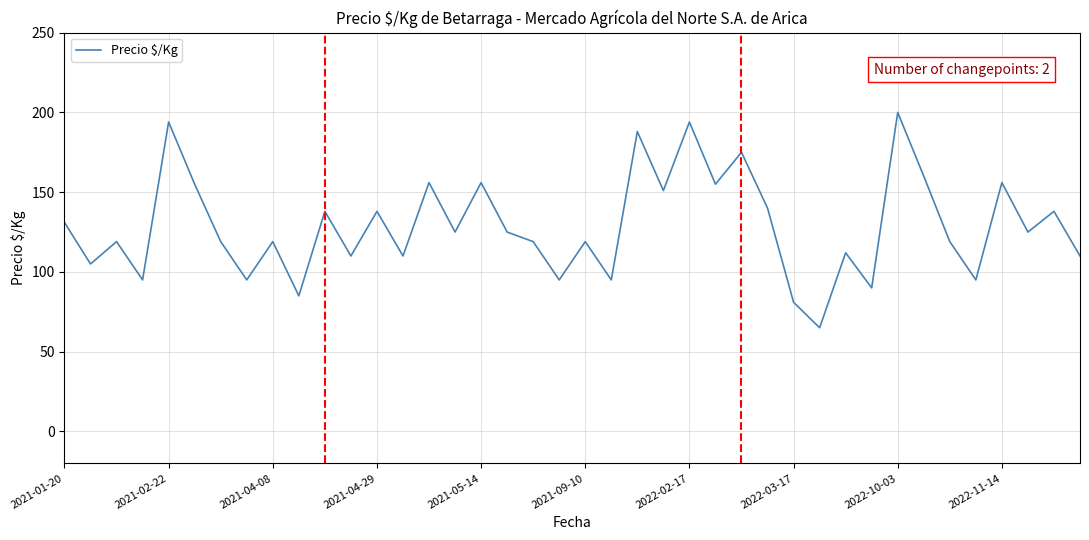

What is the smallest value displayed?

65